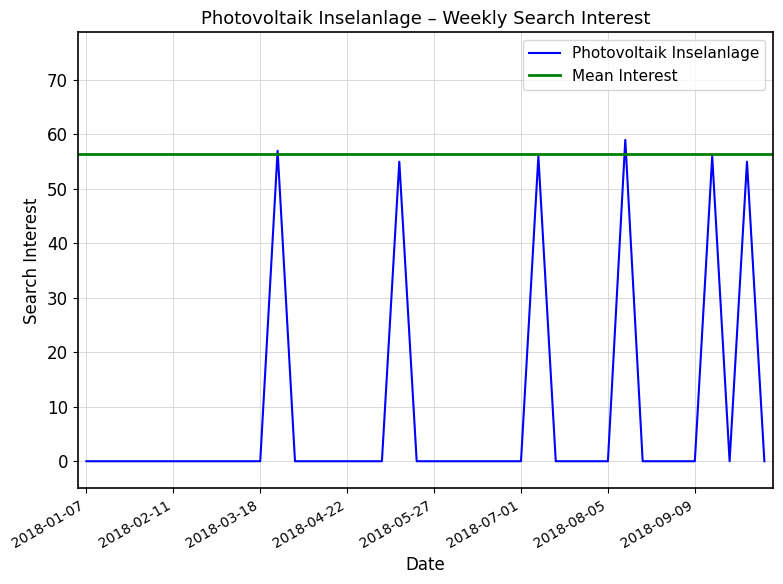

The chart shows a value of 0 at 2018-01-07. True or false?

True